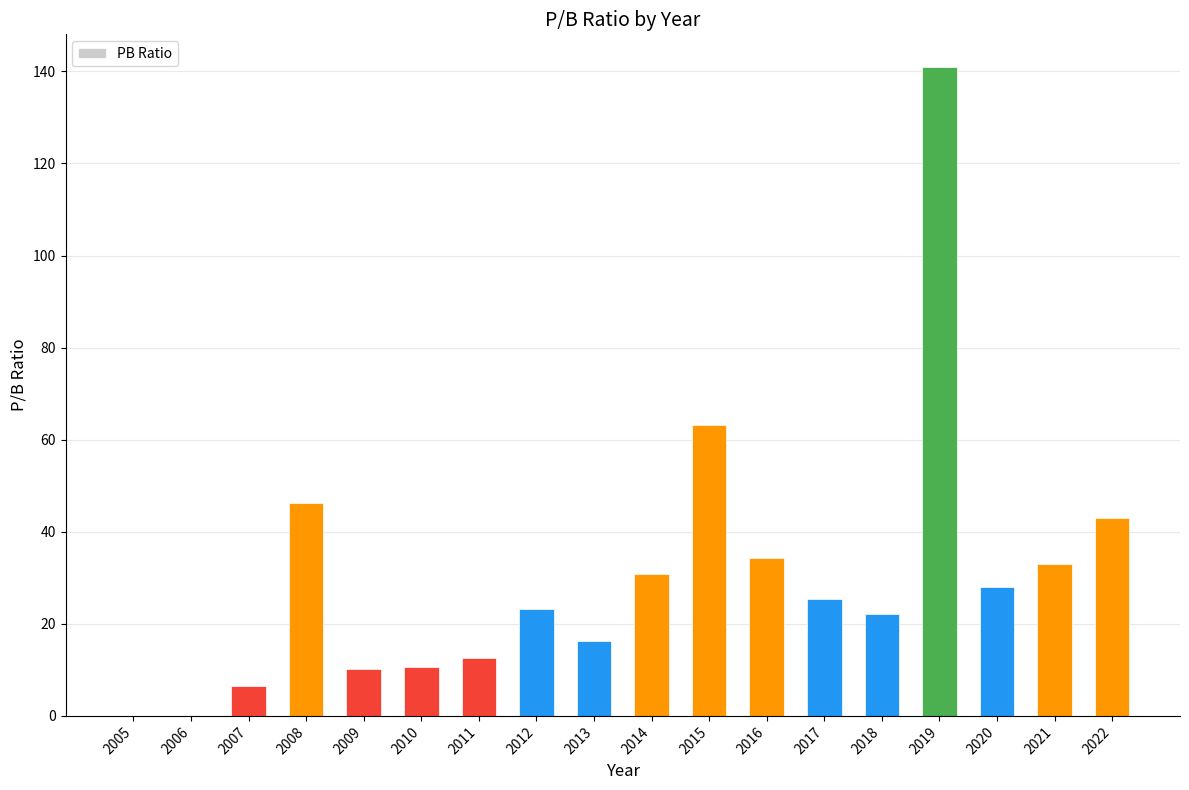

Which category has the highest value across all series?

2019